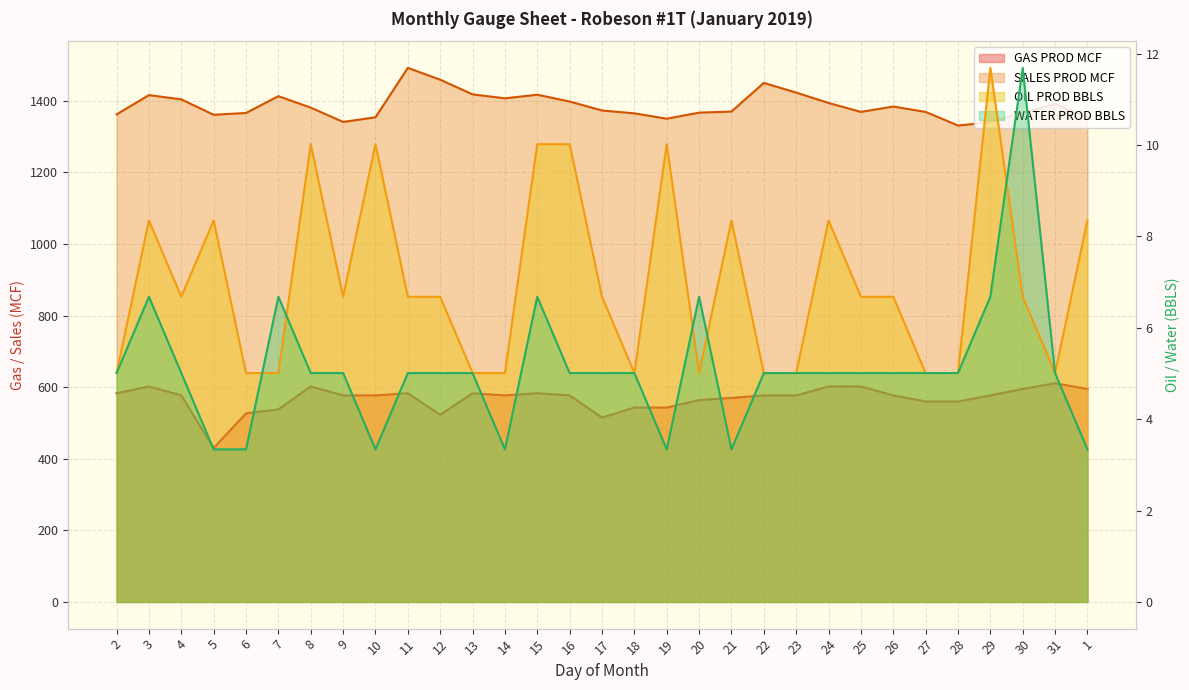

Is the value of SALES PROD MCF at 24 greater than the value of GAS PROD MCF at 26?

Yes